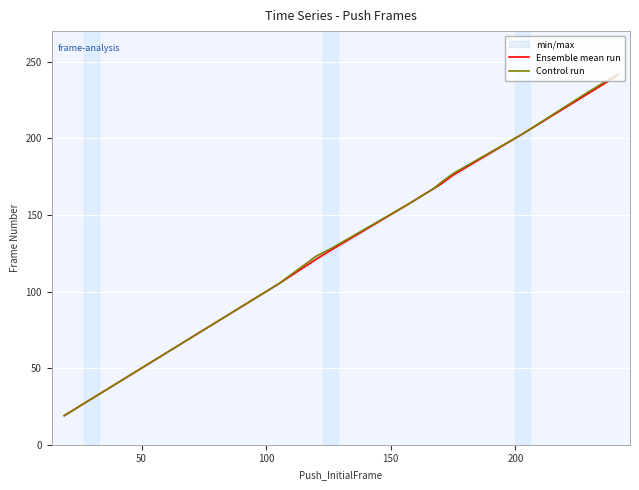

What is the minimum value for Ensemble mean run?

19